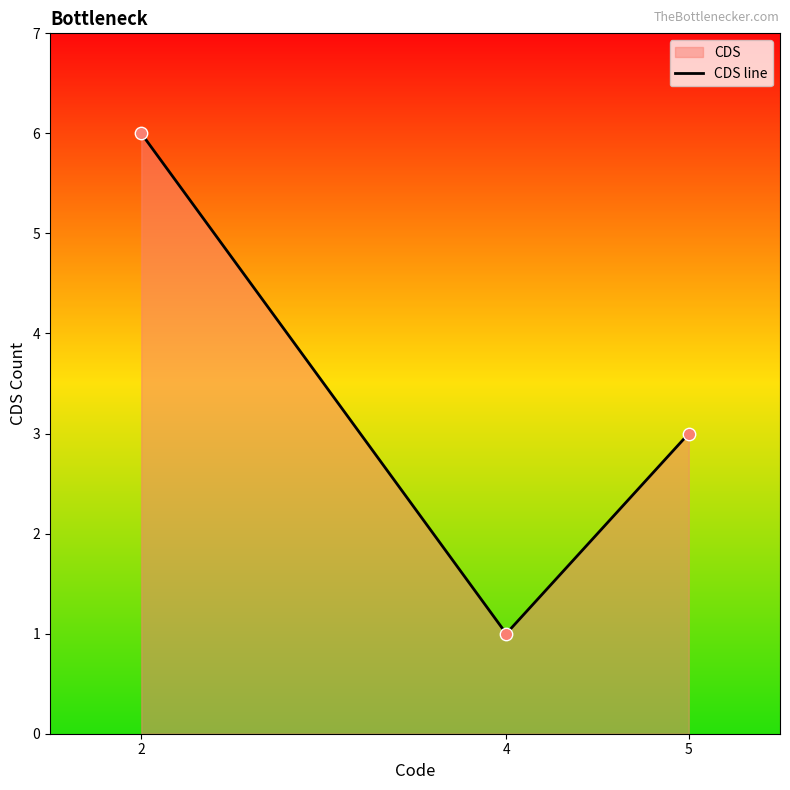

Between 5 and 4, which is larger?

5